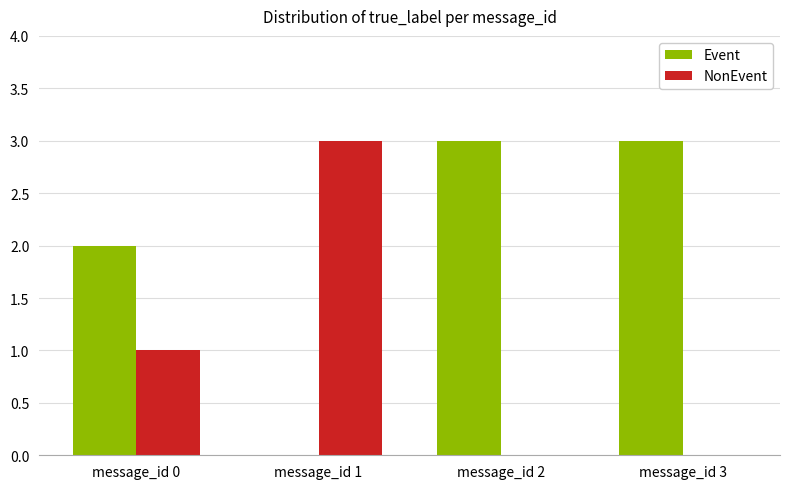

What is the average value of the Event series?

2